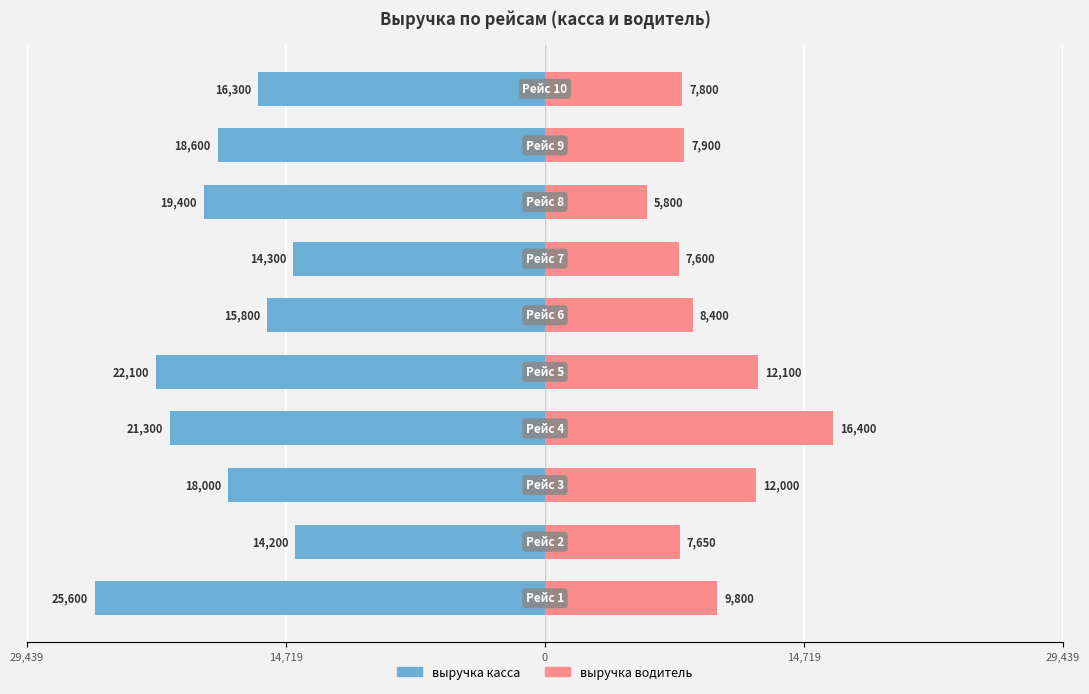

Are the bars grouped side by side (vs. stacked)?

Yes